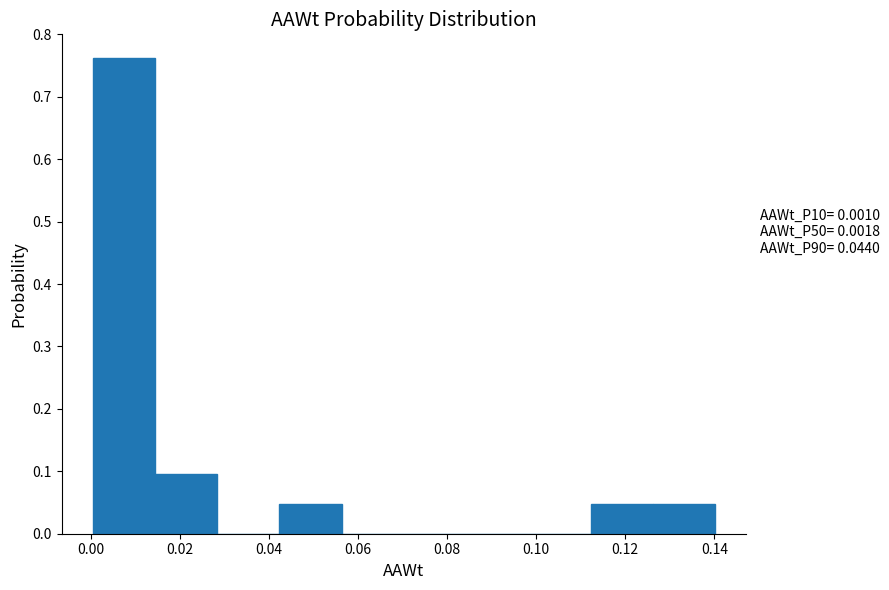

Which range on the x-axis has the tallest bar?

0.000 to 0.014